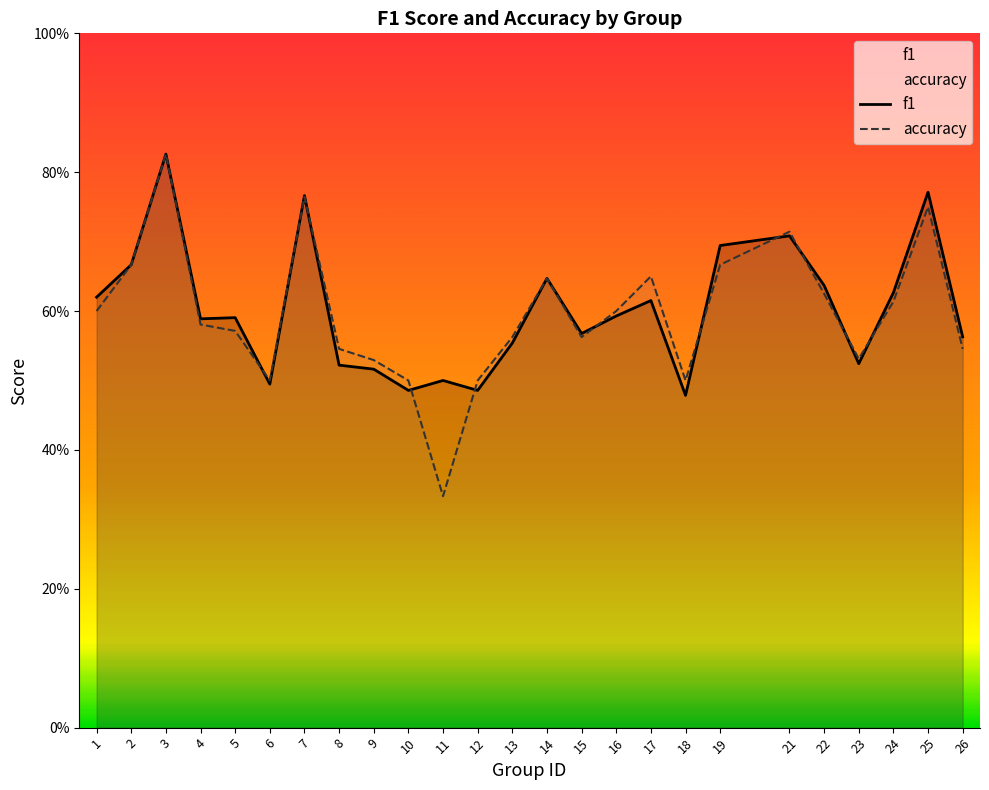

At which category does accuracy reach its first local peak?

3